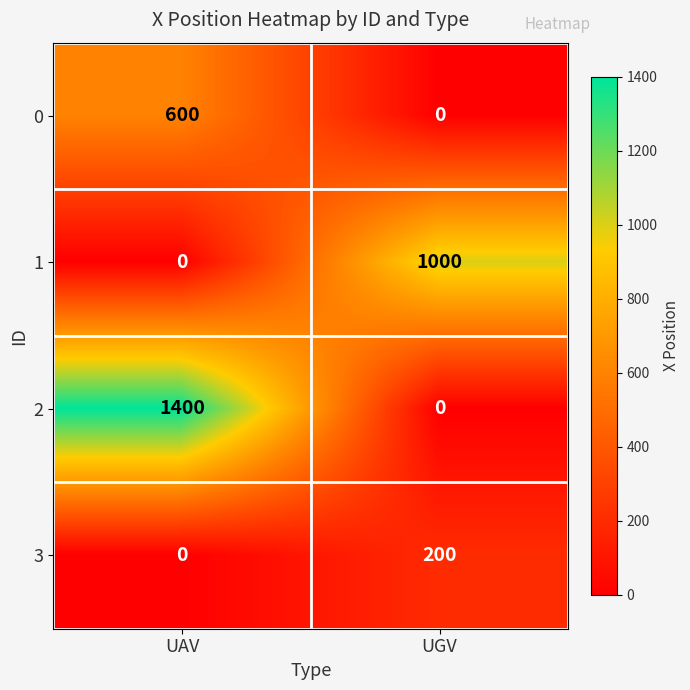

What is the total value across all series at UAV?

2000